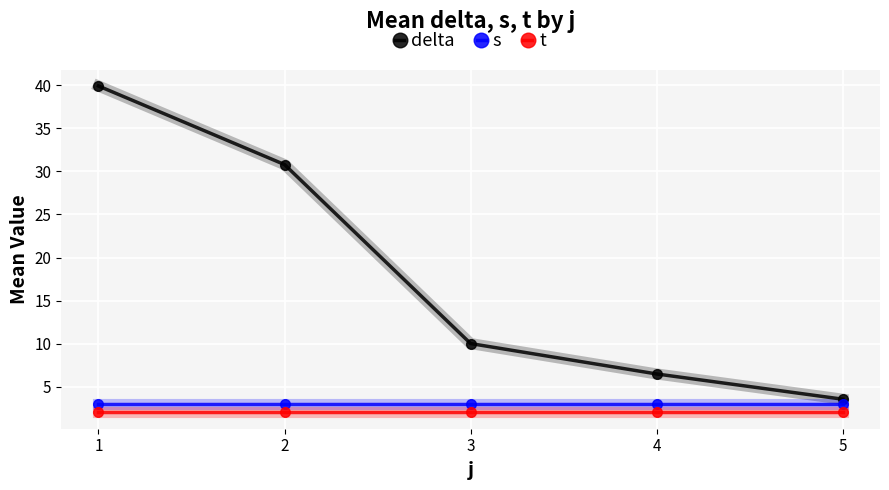

What is the minimum value shown in the chart?

2.0